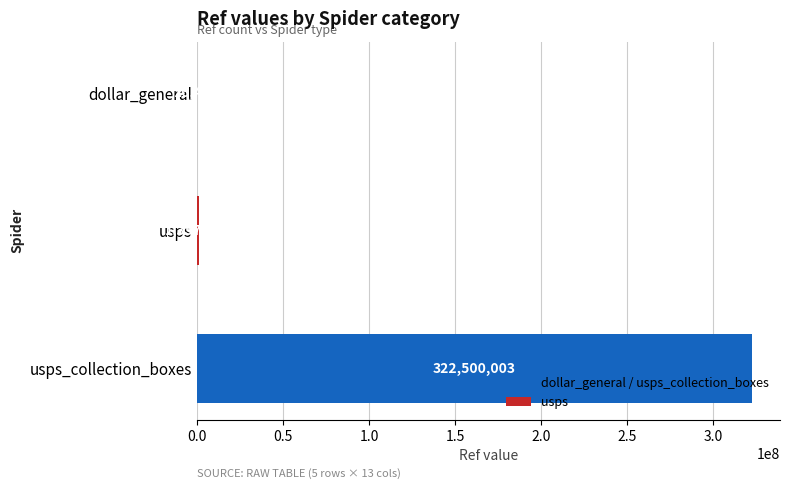

What is the average value?

107957960